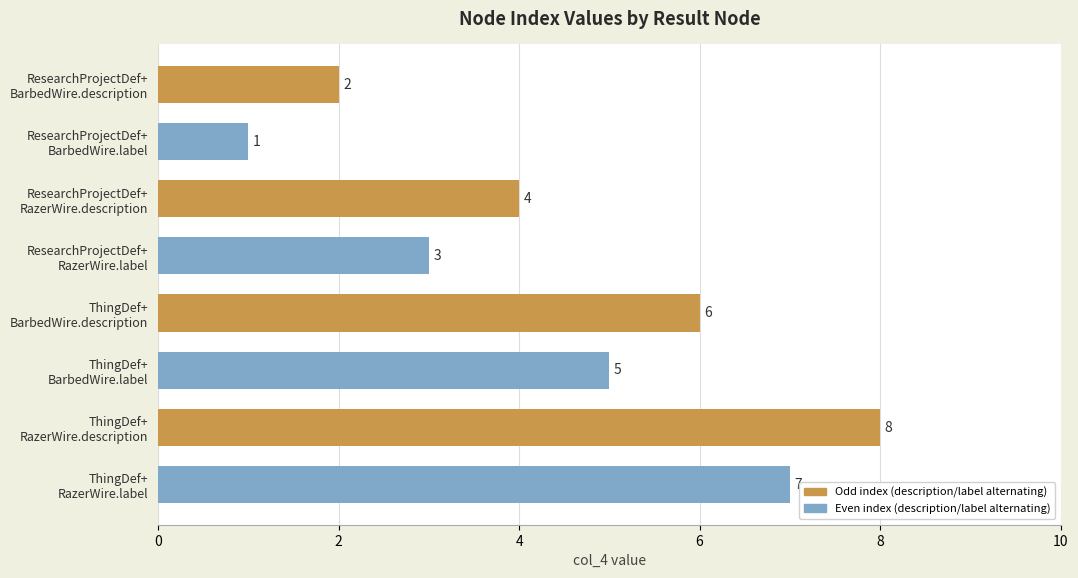

Rank the categories by value from lowest to highest.

ResearchProjectDef+
BarbedWire.label, ResearchProjectDef+
BarbedWire.description, ResearchProjectDef+
RazerWire.label, ResearchProjectDef+
RazerWire.description, ThingDef+
BarbedWire.label, ThingDef+
BarbedWire.description, ThingDef+
RazerWire.label, ThingDef+
RazerWire.description